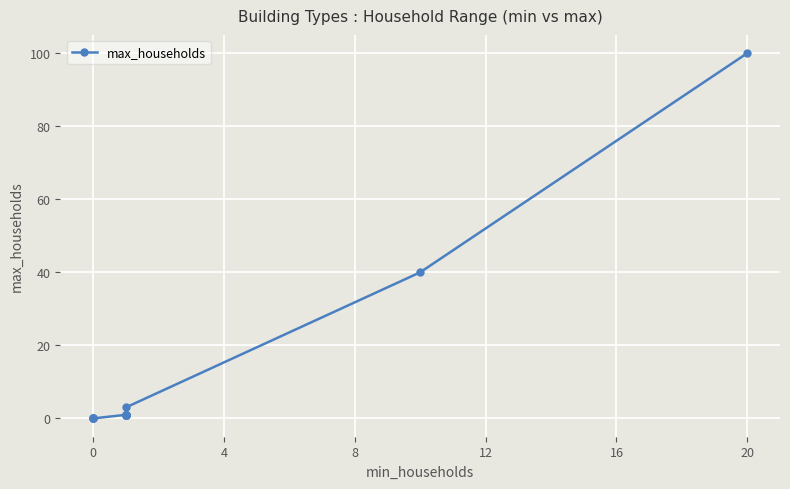

True or false: the data shows 60 at 20.

False